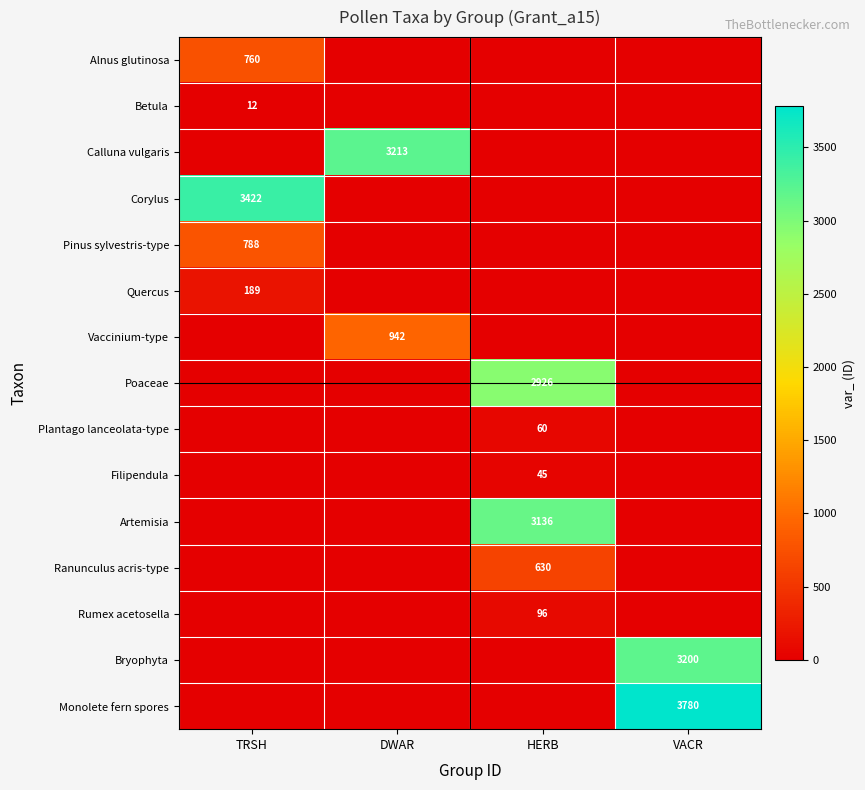

Between TRSH and HERB, which is larger?

TRSH